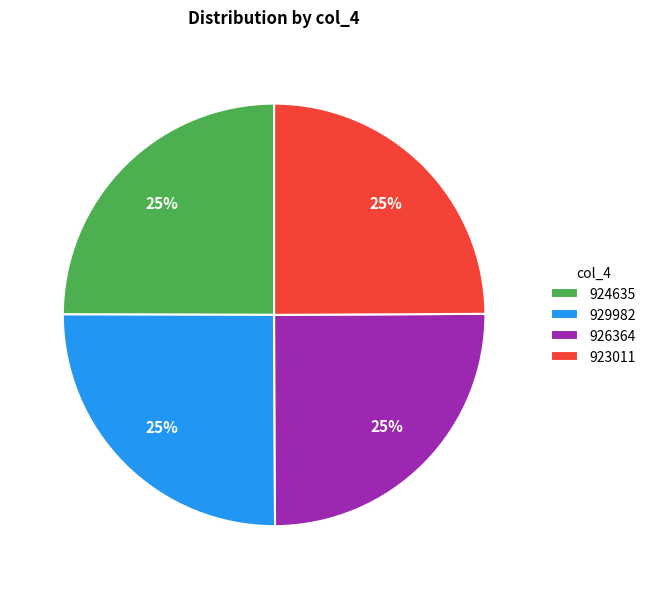

Is there a majority slice in this chart?

No